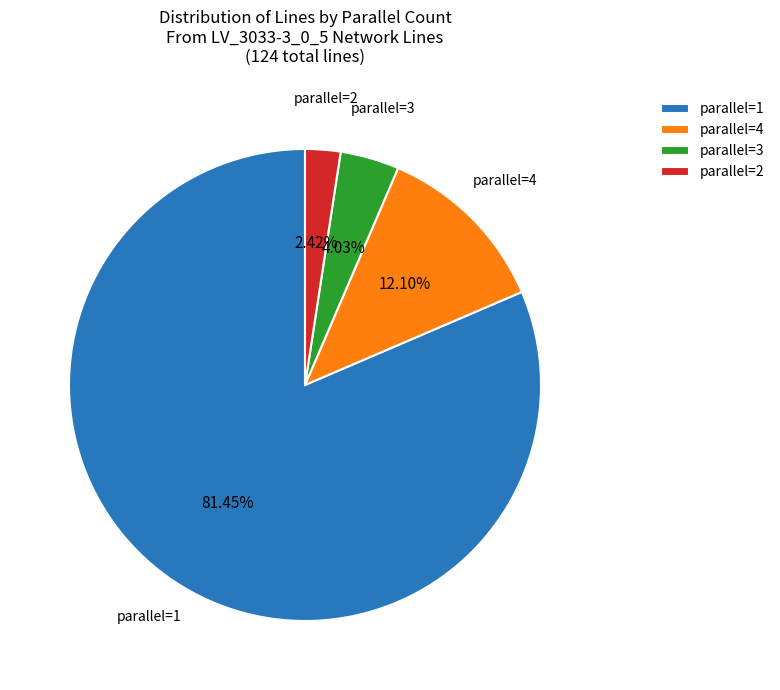

Rank the categories by value from highest to lowest.

parallel=1, parallel=4, parallel=3, parallel=2